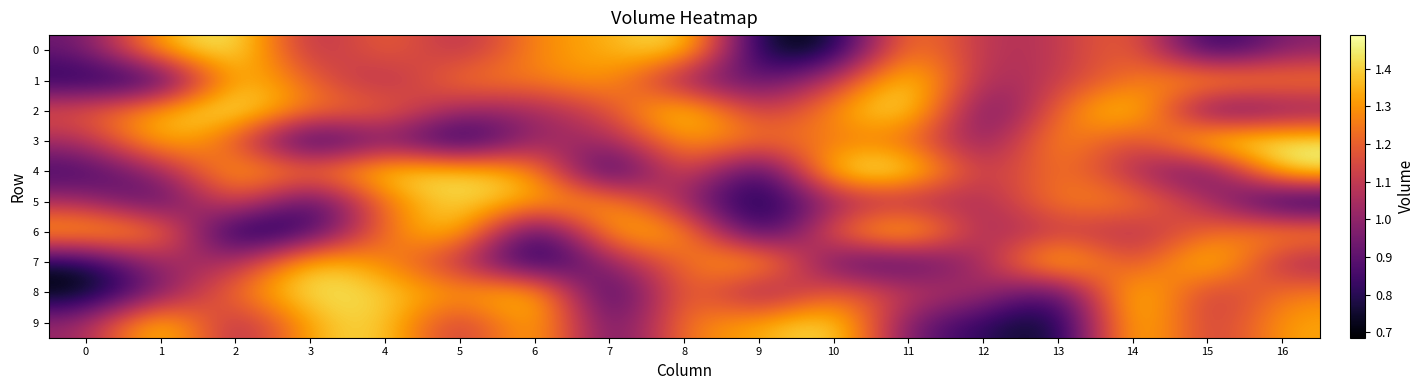

Between 10 and 9, which is larger?

10